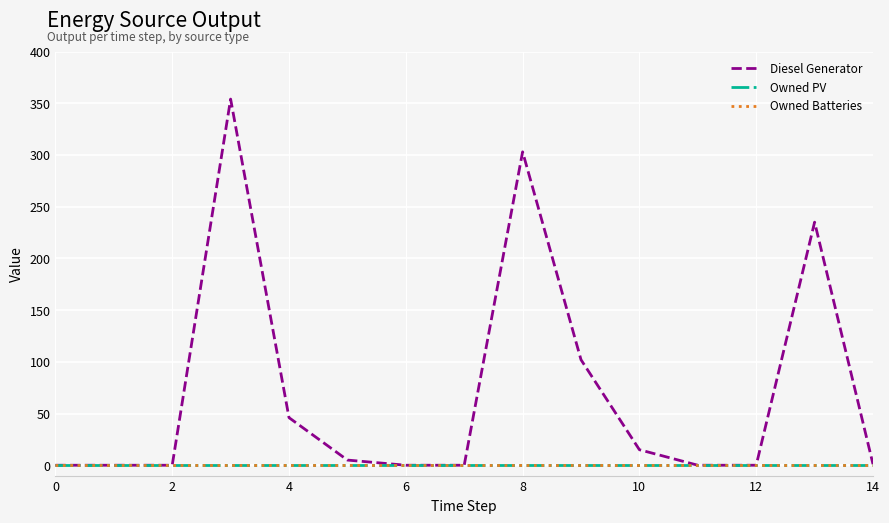

Is this an area chart (filled region under the line)?

No